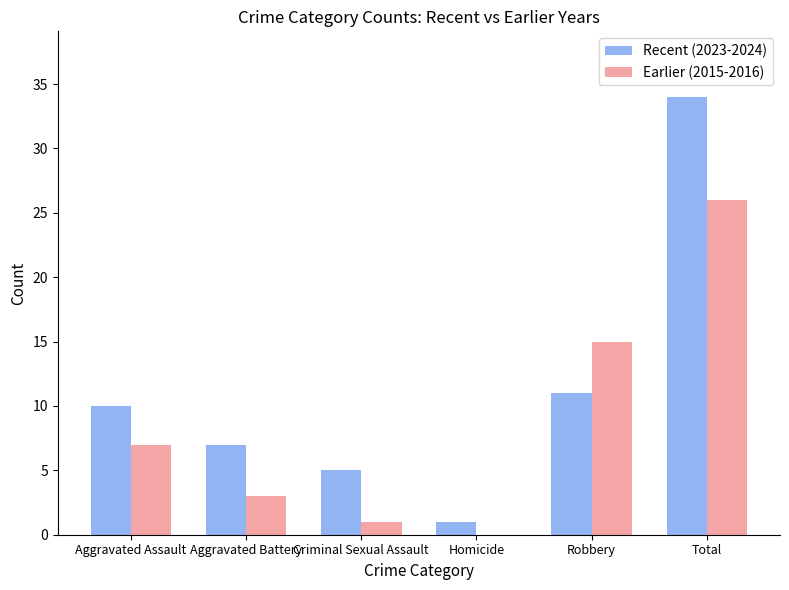

Reading left to right, transcribe all the data shown in this chart.

Recent (2023-2024): Aggravated Assault=10	Aggravated Battery=7	Criminal Sexual Assault=5	Homicide=1	Robbery=11	Total=34
Earlier (2015-2016): Aggravated Assault=7	Aggravated Battery=3	Criminal Sexual Assault=1	Homicide=0	Robbery=15	Total=26